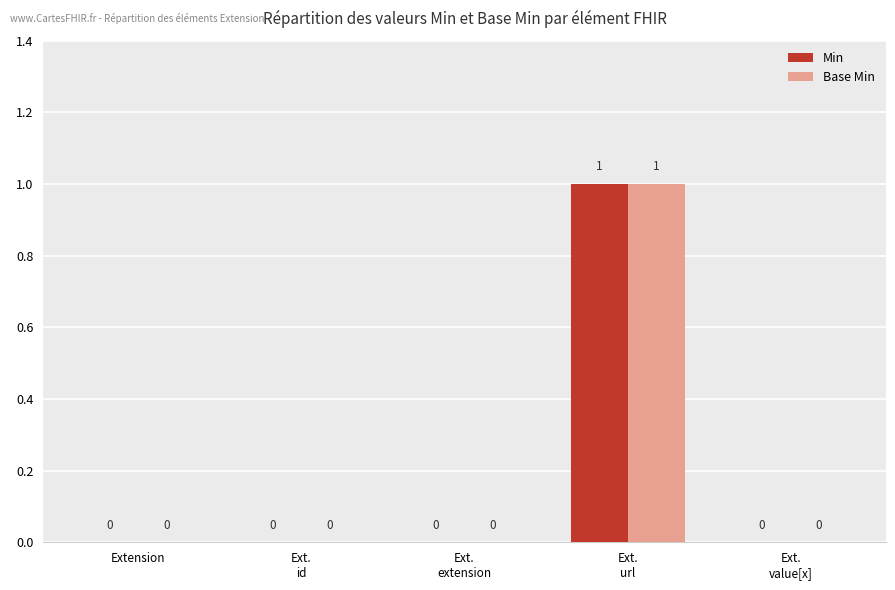

The Min series shows 0 at Extension. True or false?

True